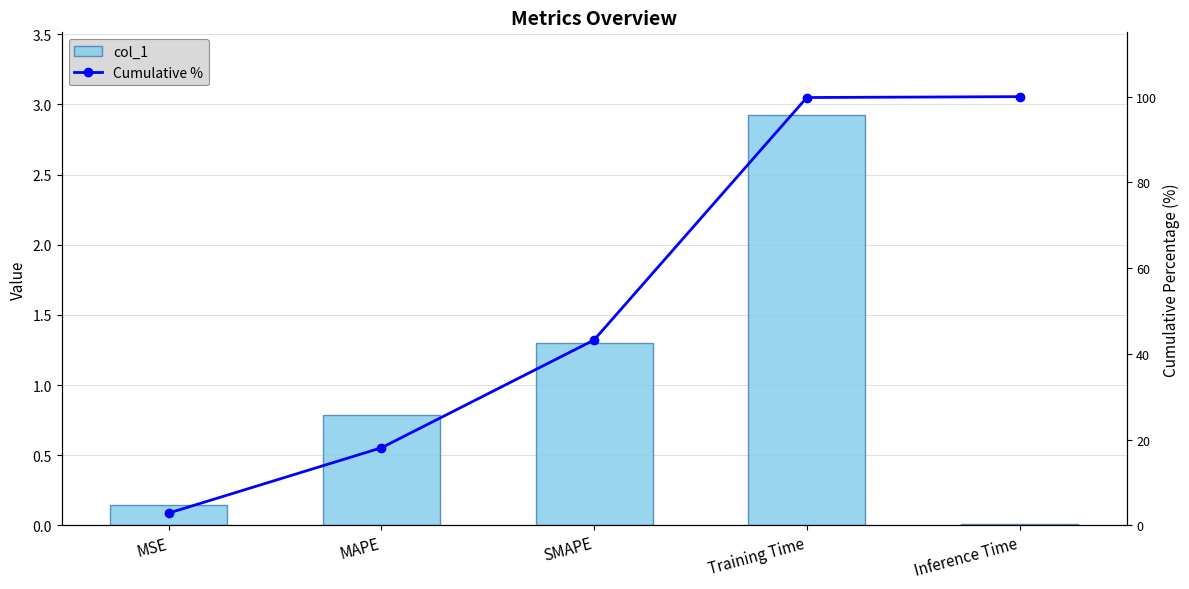

What are all the series names shown in the legend?

col_1, Cumulative %